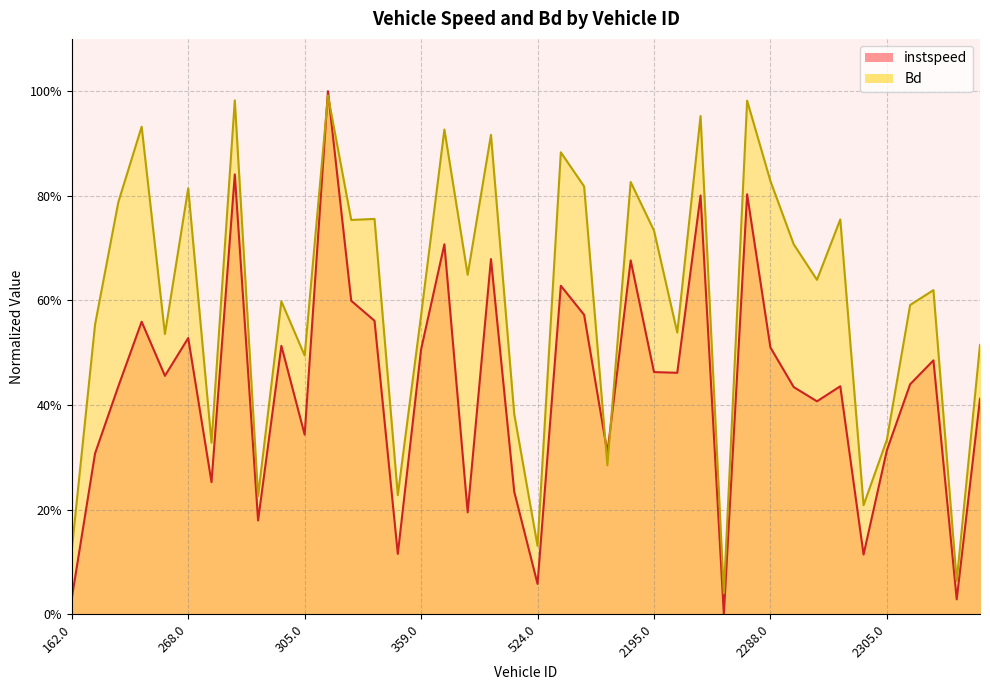

What position from the left is 331.0?

13